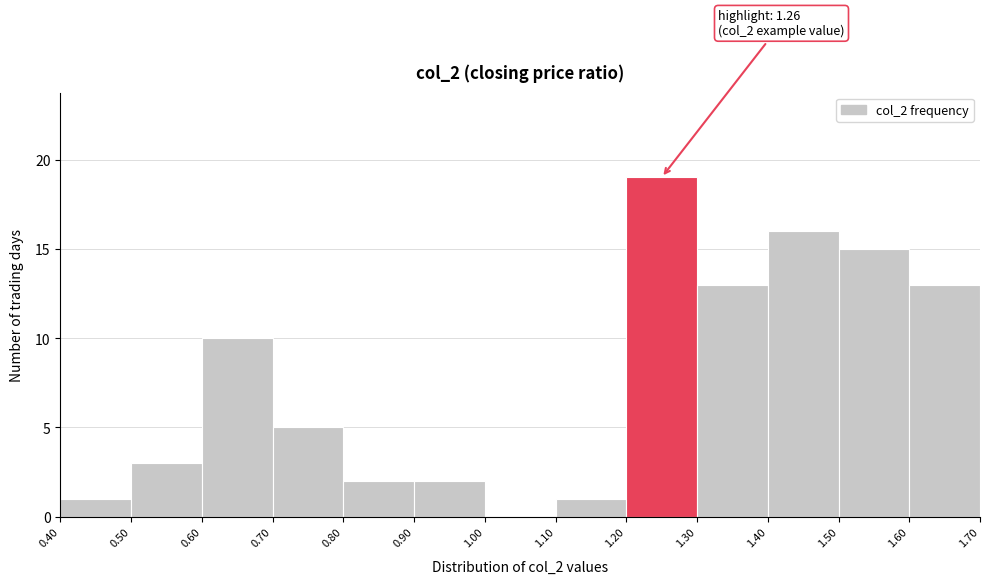

Which range on the x-axis has the tallest bar?

1.20 to 1.30